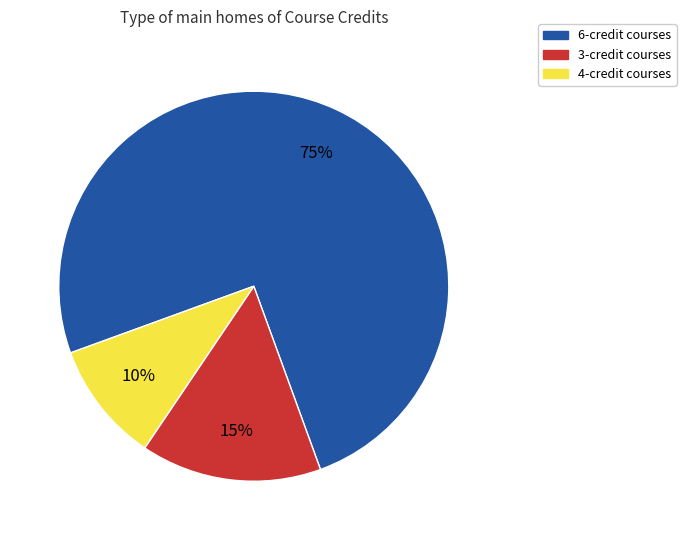

What is the largest slice in the pie chart?

6-credit courses